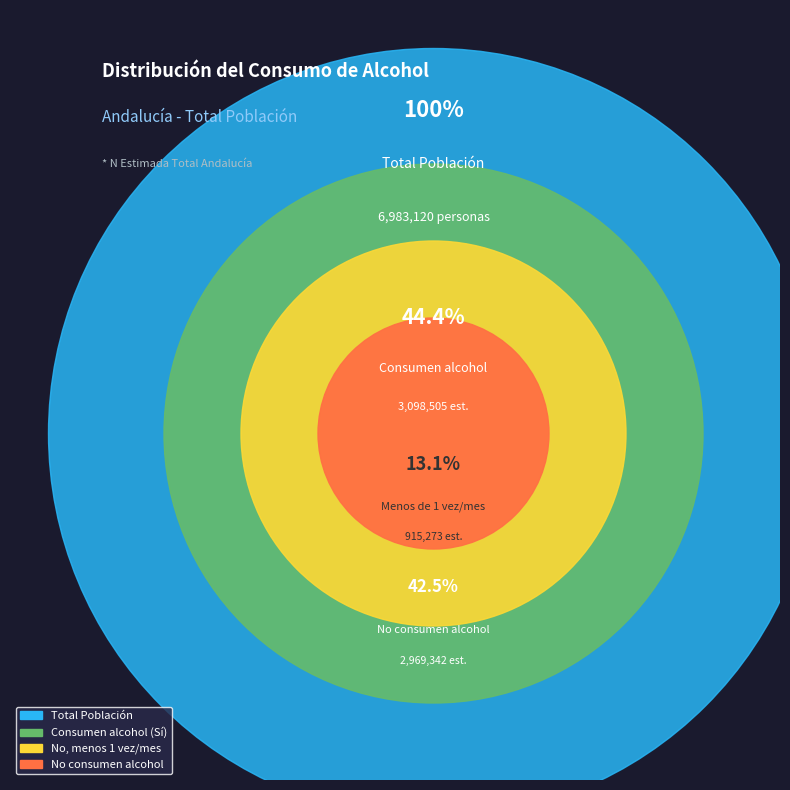

Approximately how many times larger is the value at No, no consume bebidas alcohólicas compared to No, menos de una vez al mes?

3.2